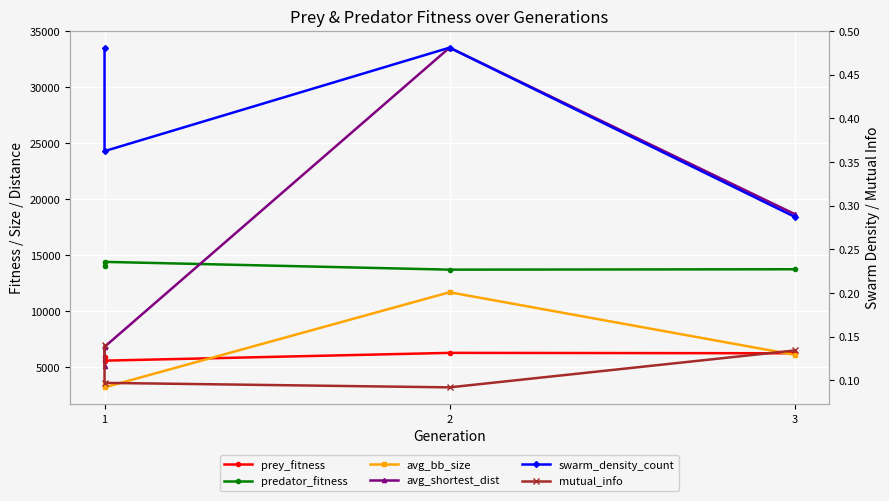

What is the minimum value shown in the chart?

0.1